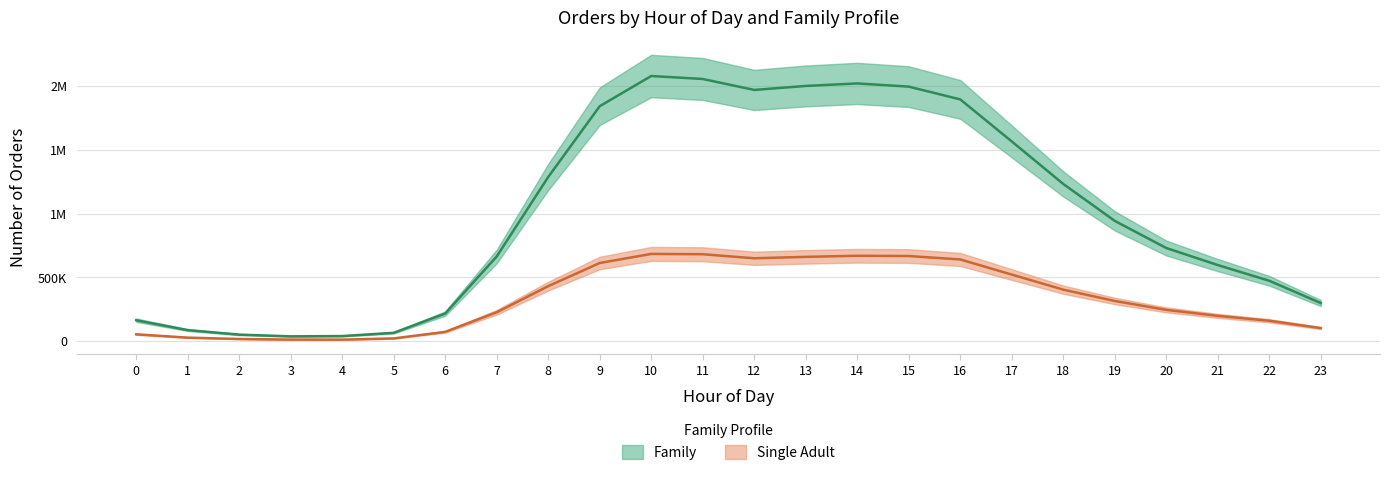

What are all the series names shown in the legend?

Family, Single Adult